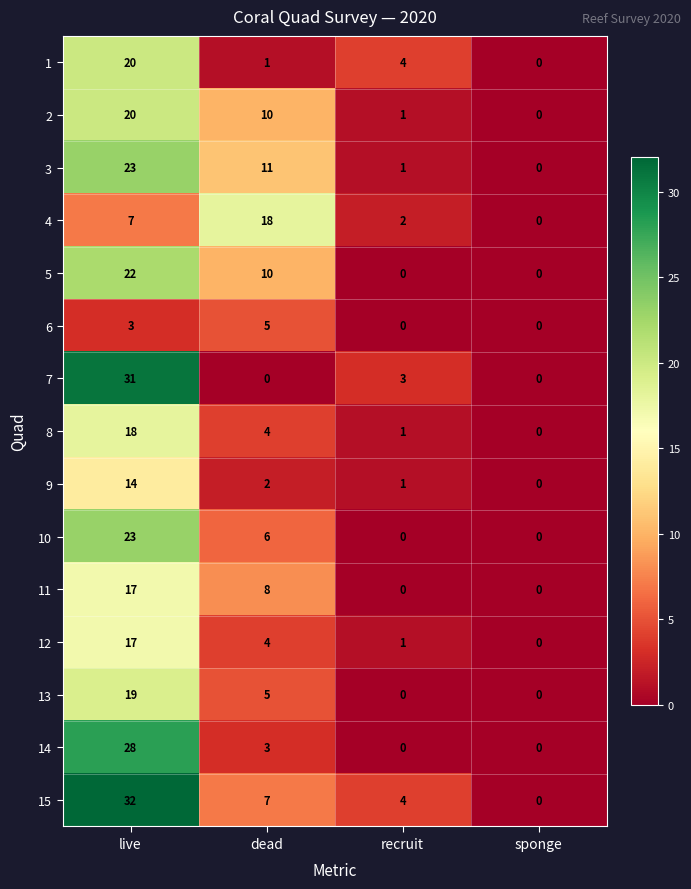

List the labels in order of 12 value, largest first.

live, dead, recruit, sponge